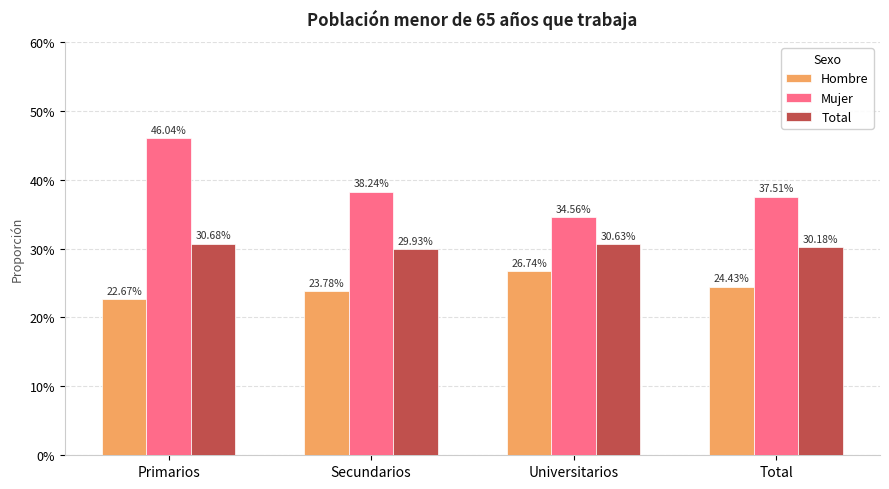

What is the minimum value for Hombre?

0.2